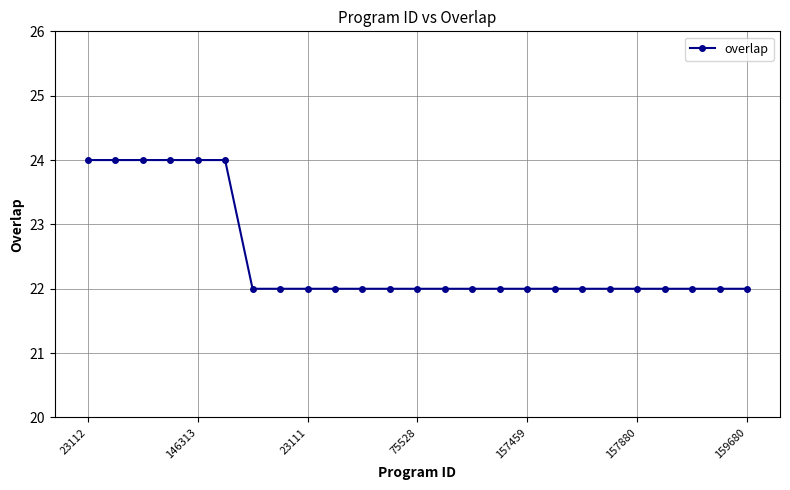

What is the maximum value shown in the chart?

24